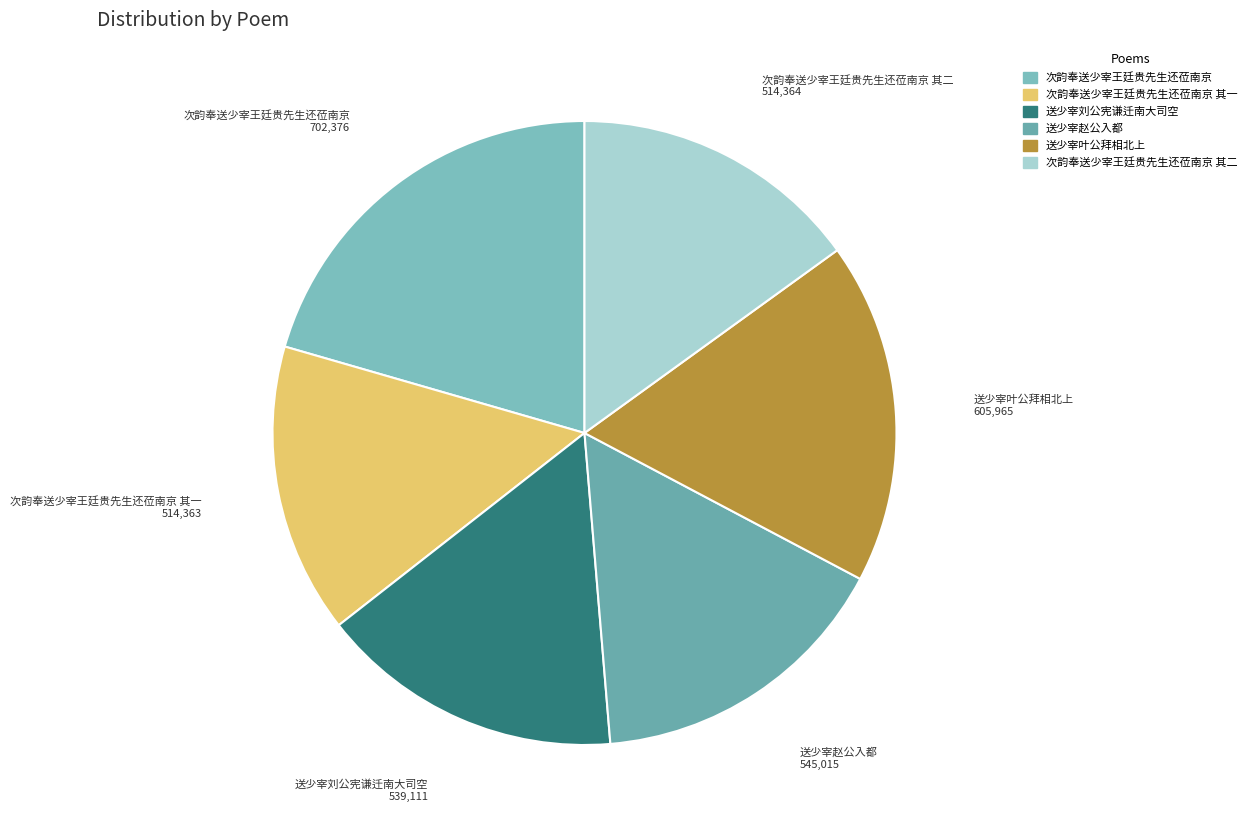

Does any single category account for the majority?

No